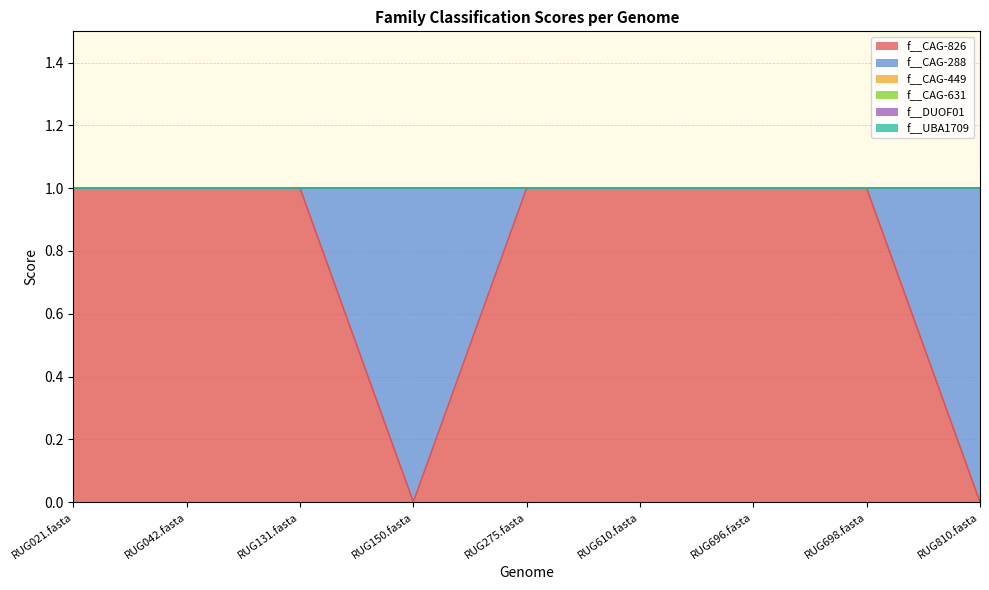

Rank the categories by f__DUOF01 value from highest to lowest.

RUG021.fasta, RUG042.fasta, RUG131.fasta, RUG150.fasta, RUG275.fasta, RUG610.fasta, RUG696.fasta, RUG698.fasta, RUG810.fasta